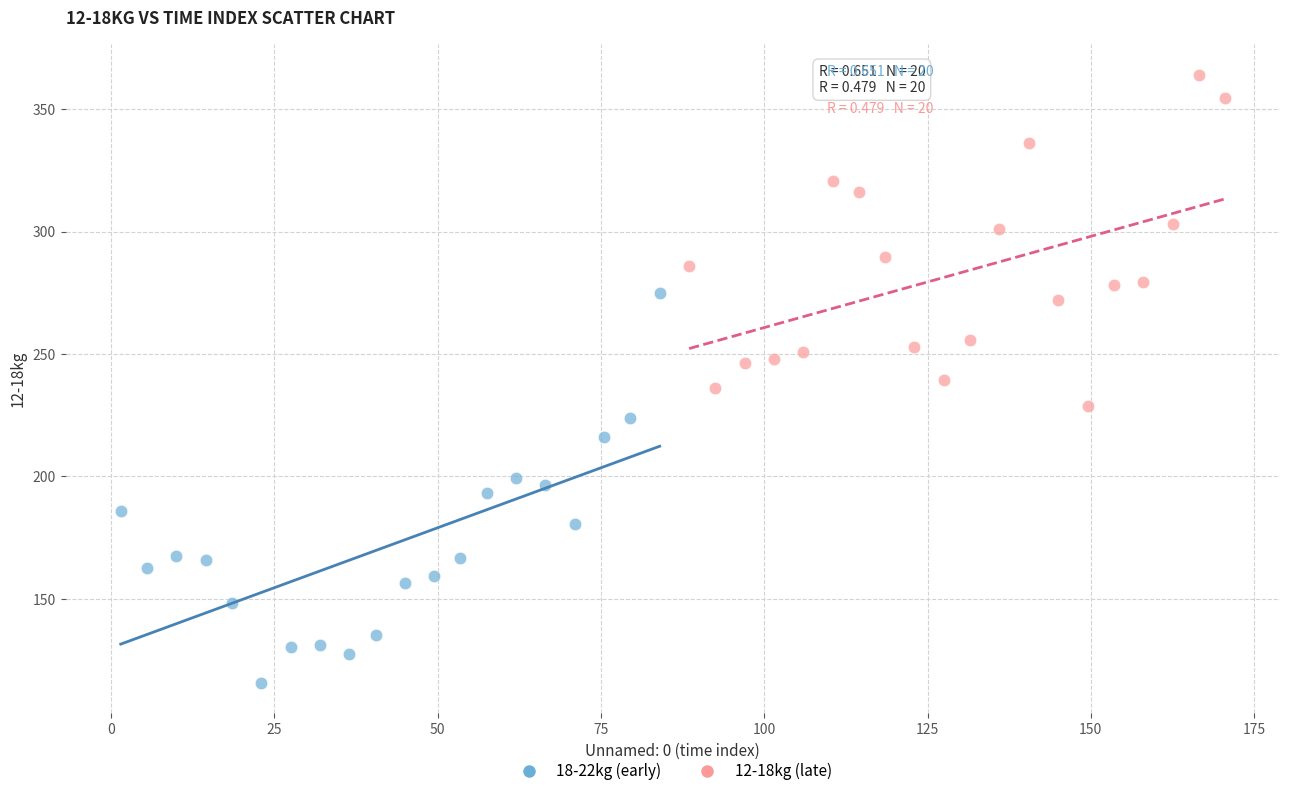

What are all the series names shown in the legend?

18-22kg (early), 12-18kg (late)